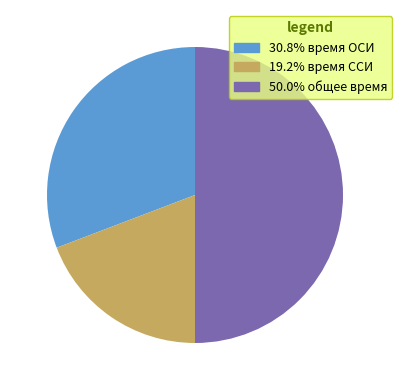

Count the number of slices in the pie.

3